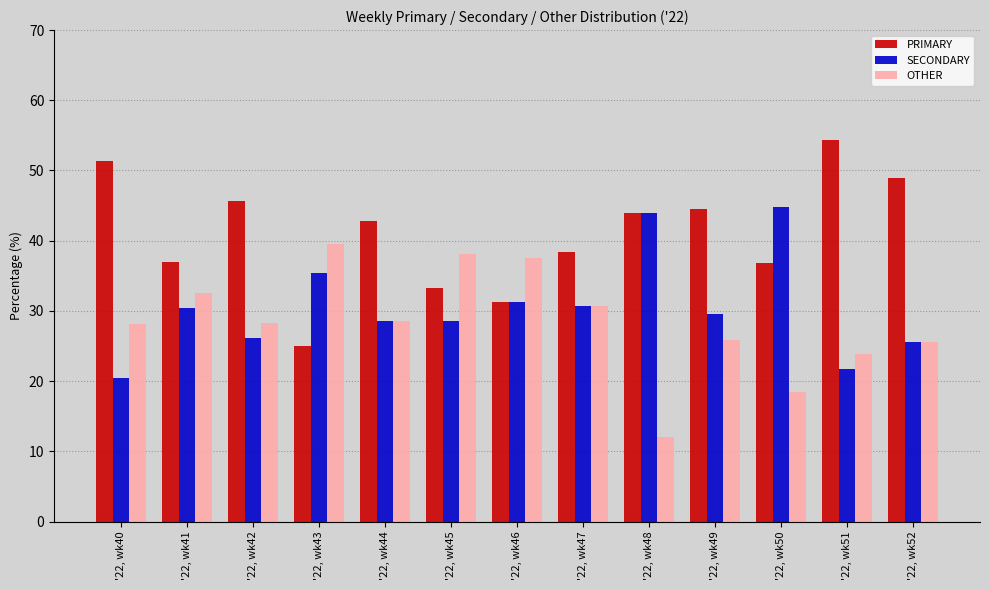

Count the number of categories in the chart.

13